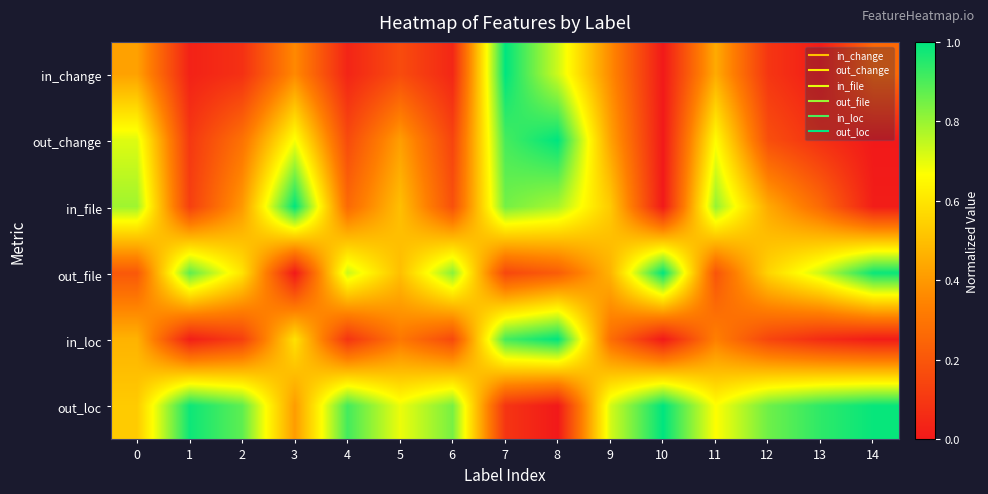

At 1, list the series in order from largest to smallest.

out_loc, out_file, in_file, out_change, in_change, in_loc